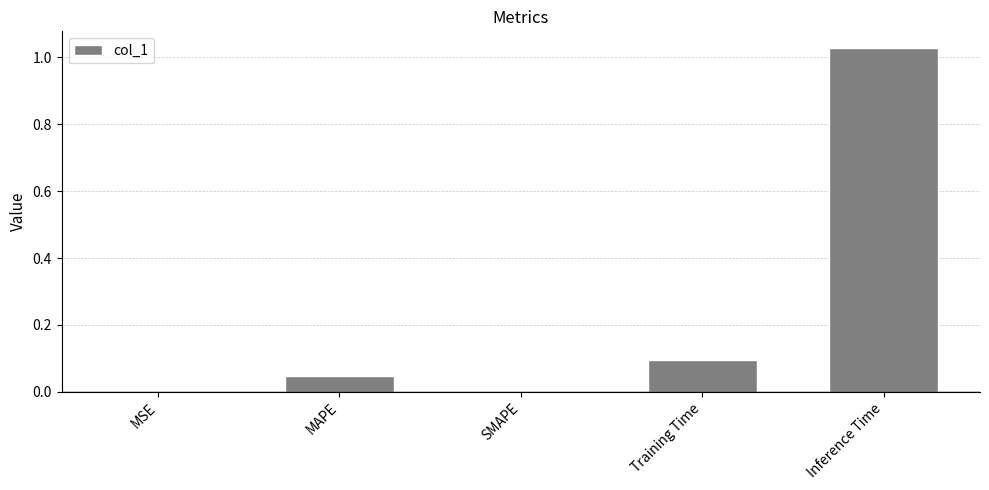

Which label corresponds to the largest value in the chart?

Inference Time